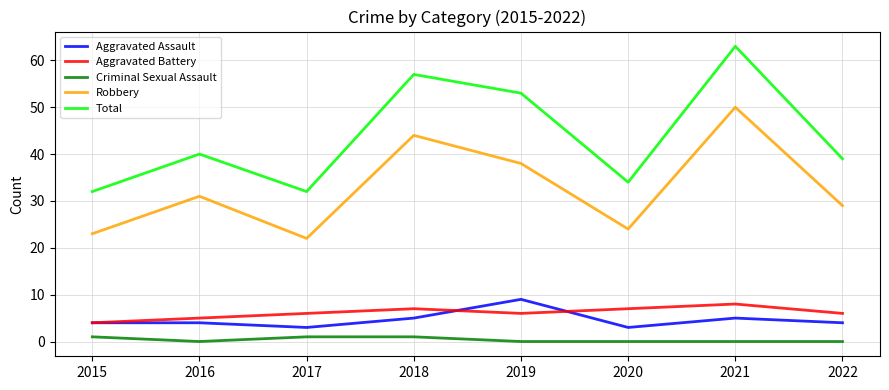

What are all the series names shown in the legend?

Aggravated Assault, Aggravated Battery, Criminal Sexual Assault, Robbery, Total